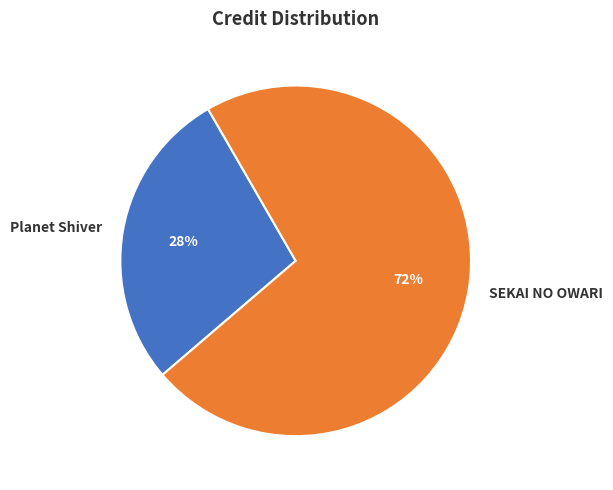

To the nearest percent, what is the difference between the largest and smallest slice percentages?

44%